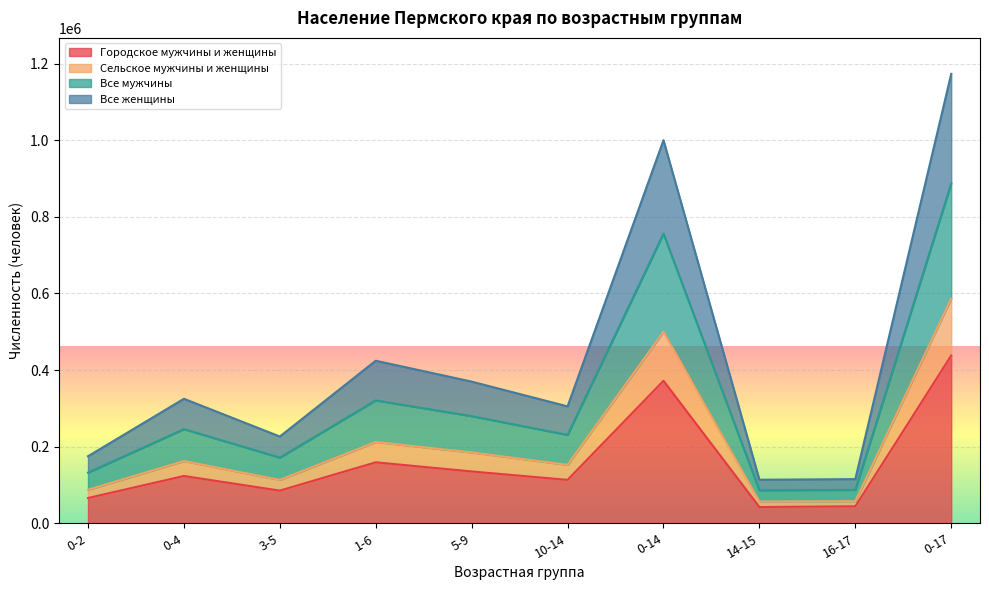

What is the difference between the Городское мужчины и женщины values at 0-2 and 14-15?

23613